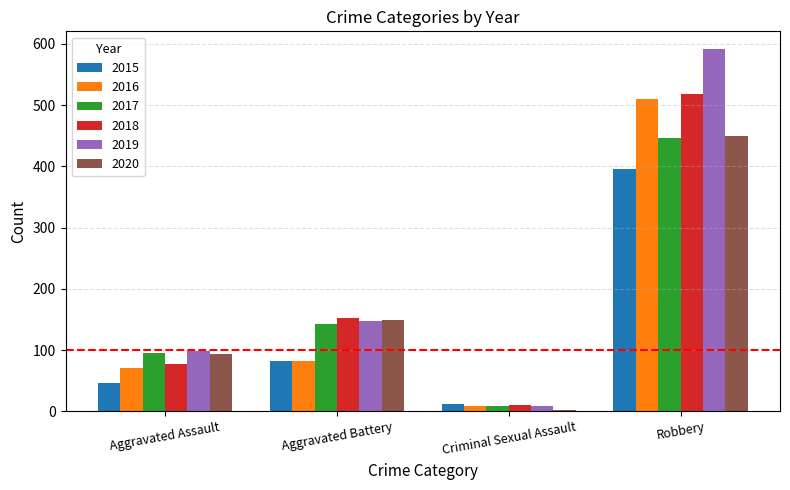

List the labels in order of 2015 value, smallest first.

Criminal Sexual Assault, Aggravated Assault, Aggravated Battery, Robbery